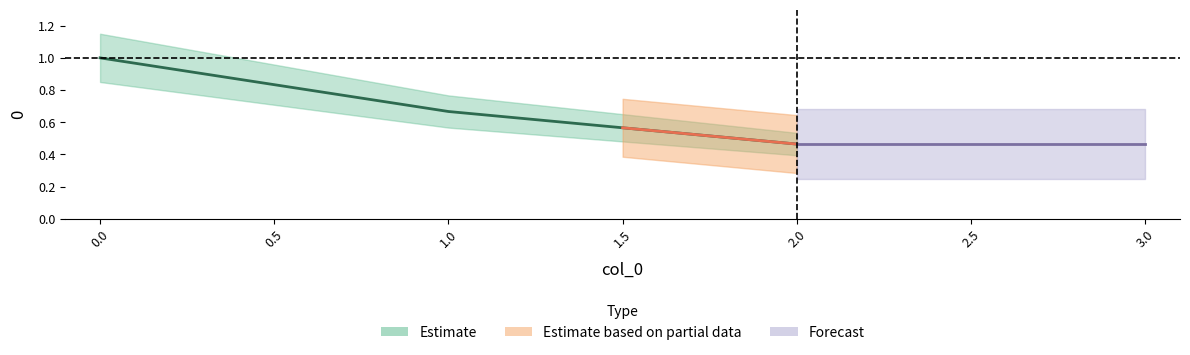

List the labels in order of value, smallest first.

2, 1, 0